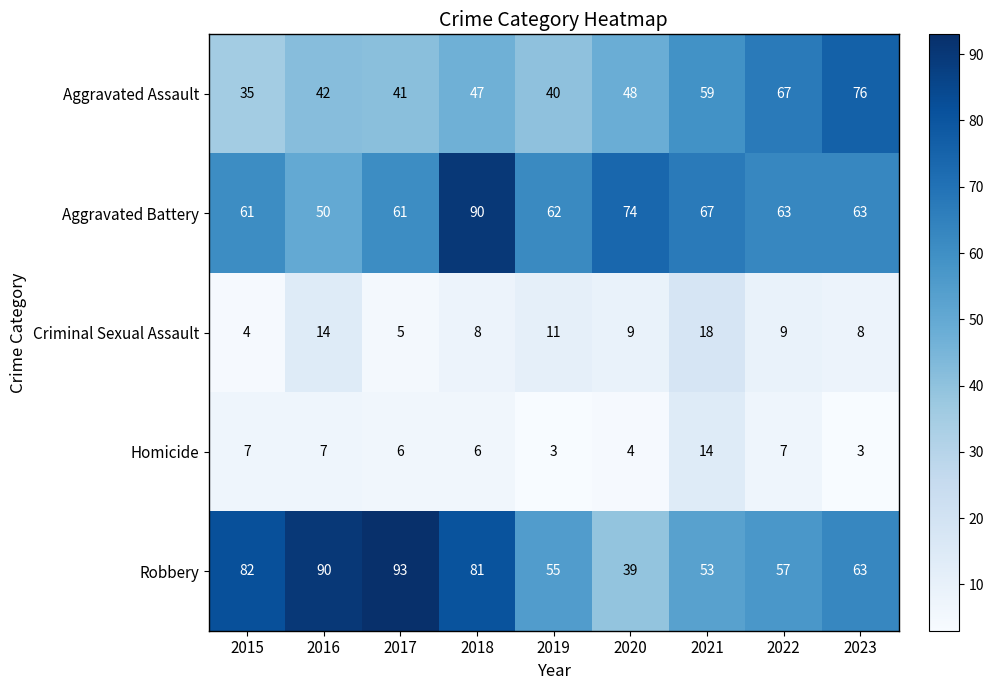

What is the smallest value displayed?

3